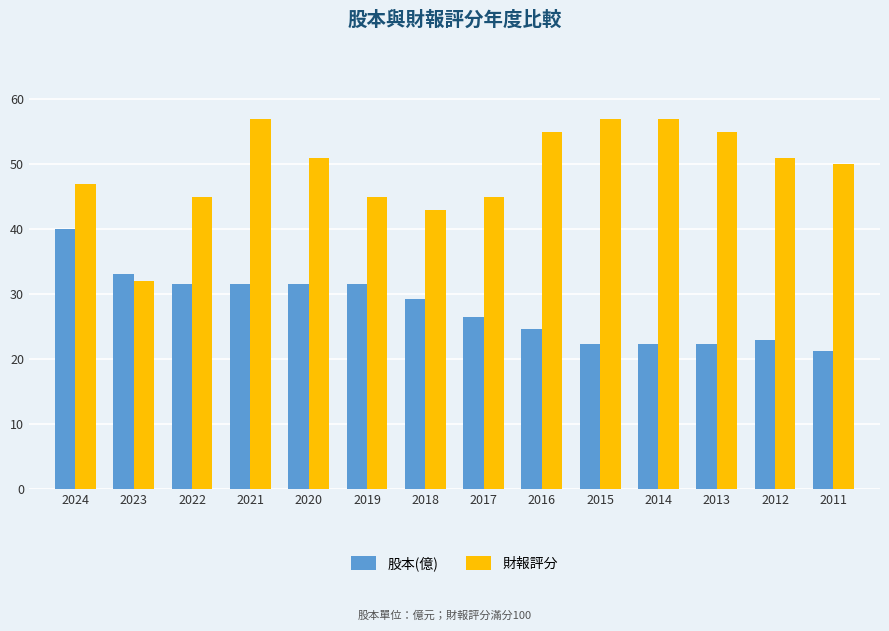

Reading left to right, transcribe all the data shown in this chart.

股本(億): 2024=40.0	2023=33.1	2022=31.5	2021=31.5	2020=31.5	2019=31.5	2018=29.2	2017=26.5	2016=24.6	2015=22.3	2014=22.3	2013=22.3	2012=22.9	2011=21.2
財報評分: 2024=47.0	2023=32.0	2022=45.0	2021=57.0	2020=51.0	2019=45.0	2018=43.0	2017=45.0	2016=55.0	2015=57.0	2014=57.0	2013=55.0	2012=51.0	2011=50.0